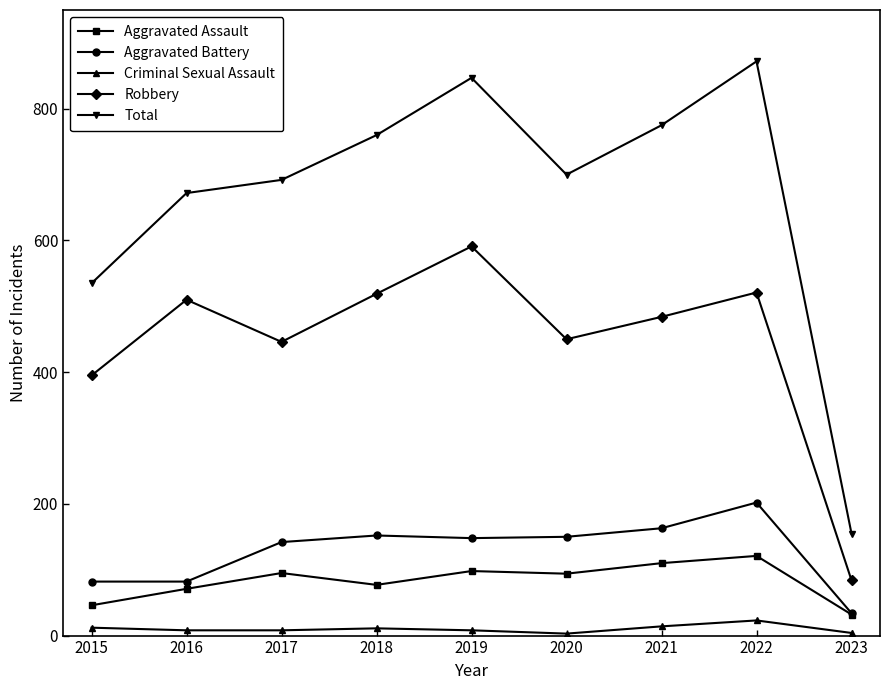

How many interior local peaks does the Robbery series have?

3